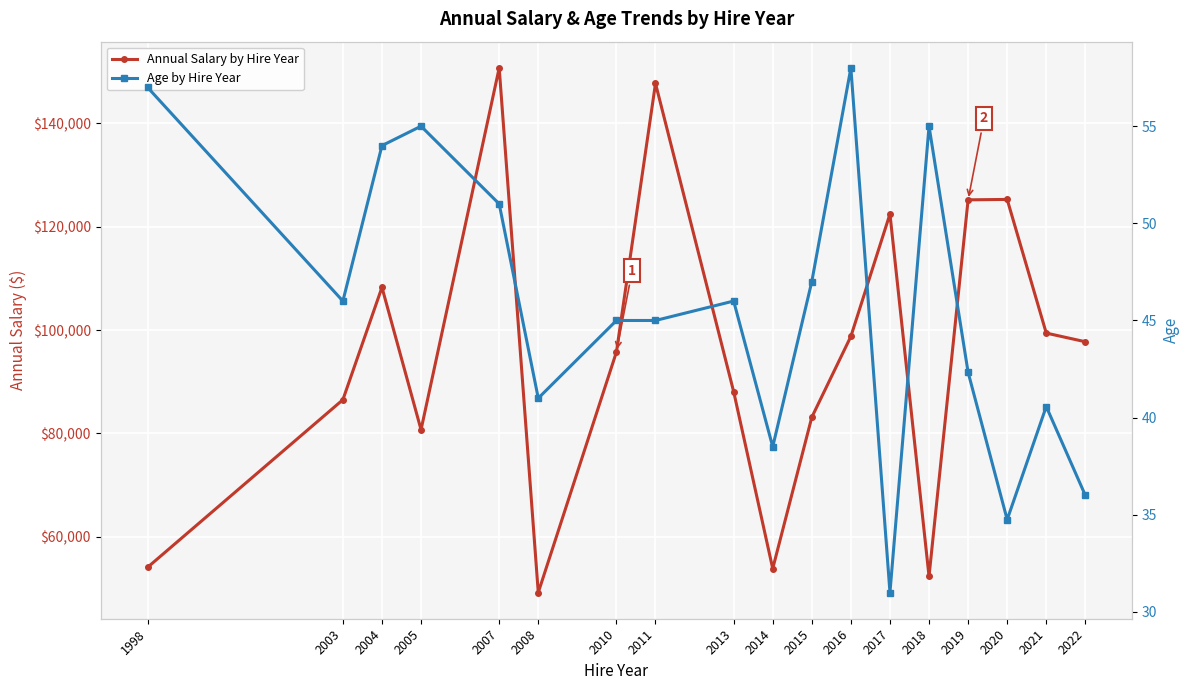

Where is the first local minimum for Annual Salary by Hire Year?

2005